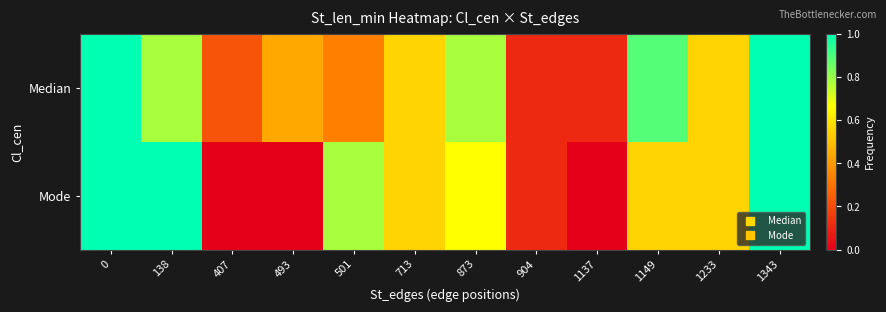

Reading right to left, transcribe all the data shown in this chart.

Median: 1343=1.0	1233=0.6	1149=0.9	1137=0.1	904=0.1	873=0.8	713=0.6	501=0.3	493=0.4	407=0.2	138=0.8	0=1.0
Mode: 1343=1.0	1233=0.6	1149=0.6	1137=0.0	904=0.1	873=0.7	713=0.6	501=0.8	493=0.0	407=0.0	138=1.0	0=1.0